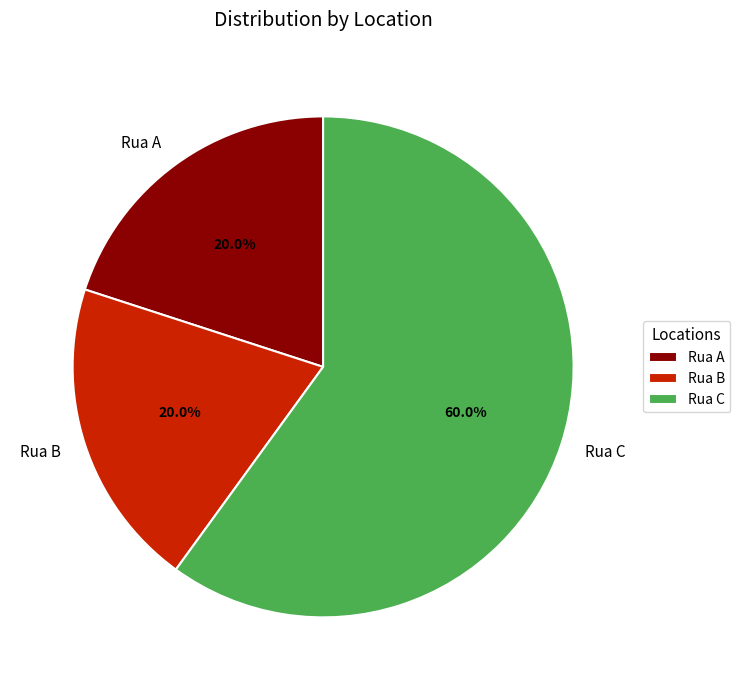

To the nearest percent, what percentage of the pie is Rua A?

20%